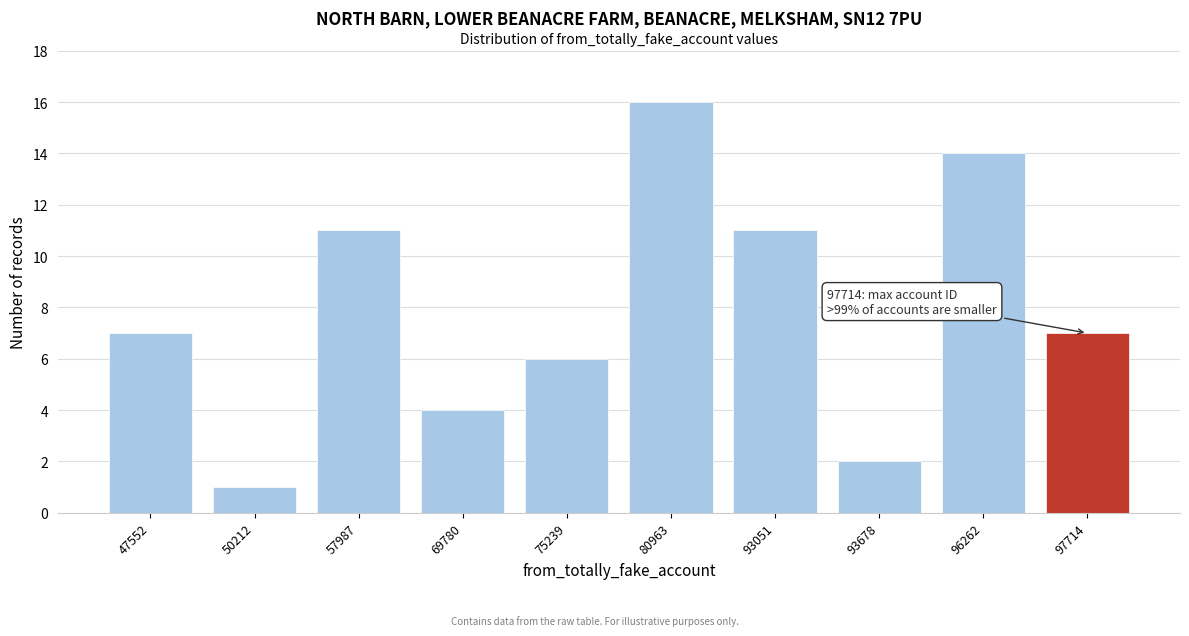

Reading left to right, extract all data points from this chart.

47552=7	50212=1	57987=11	69780=4	75239=6	80963=16	93051=11	93678=2	96262=14	97714=7